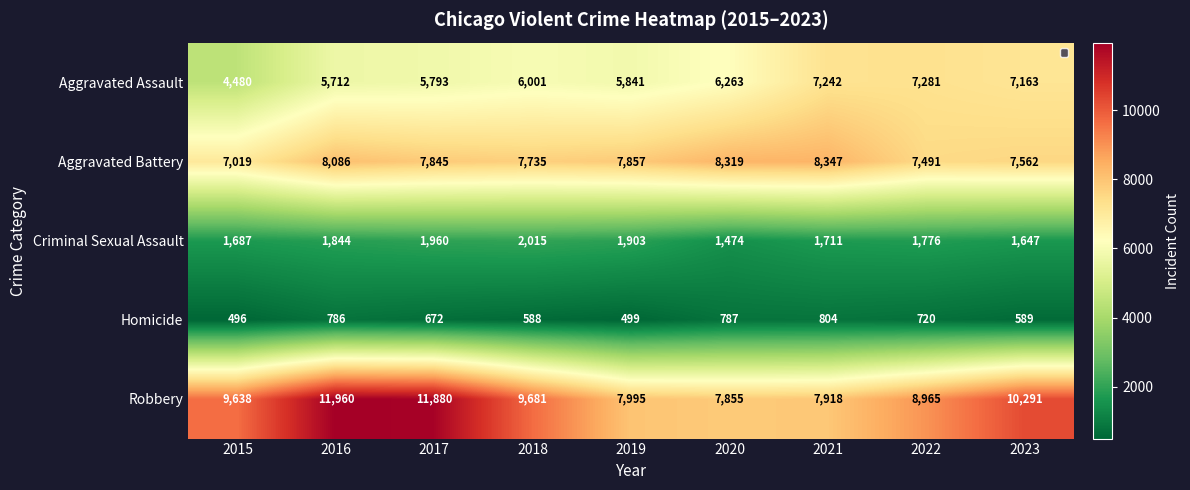

What is the spread (max minus min) of values at 2023?

9702